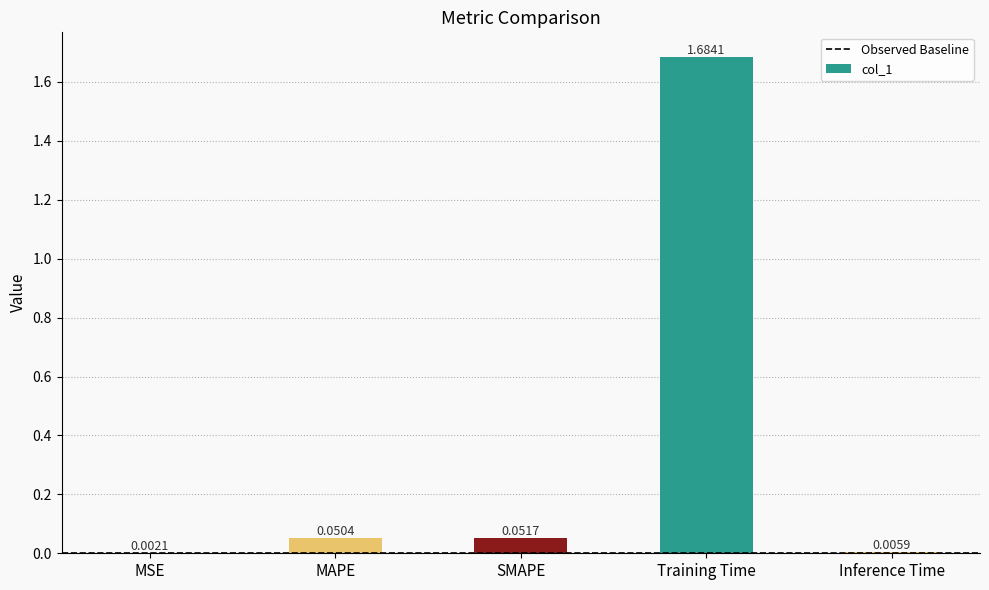

Which has a higher value, MSE or Training Time?

Training Time